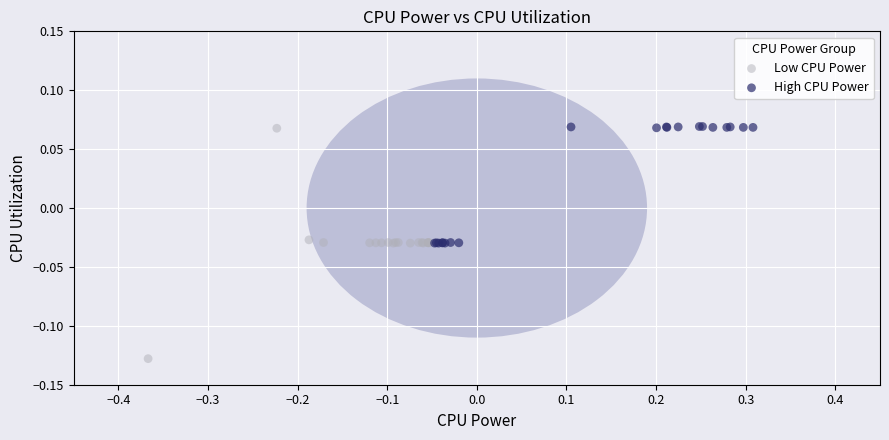

Which series reaches the minimum Y coordinate?

Low CPU Power